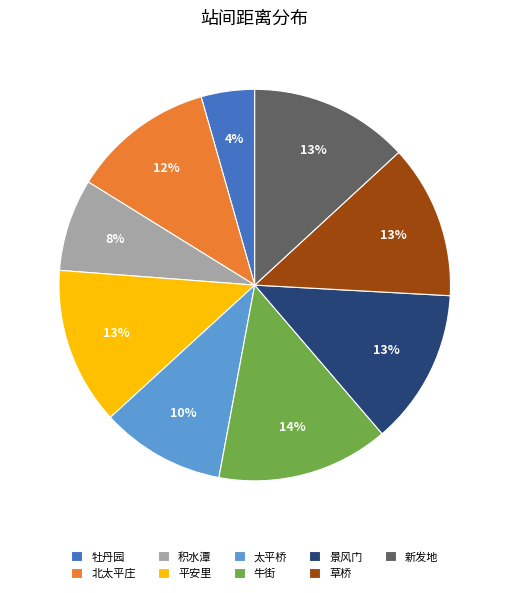

To the nearest percent, what portion does 新发地 represent?

13%